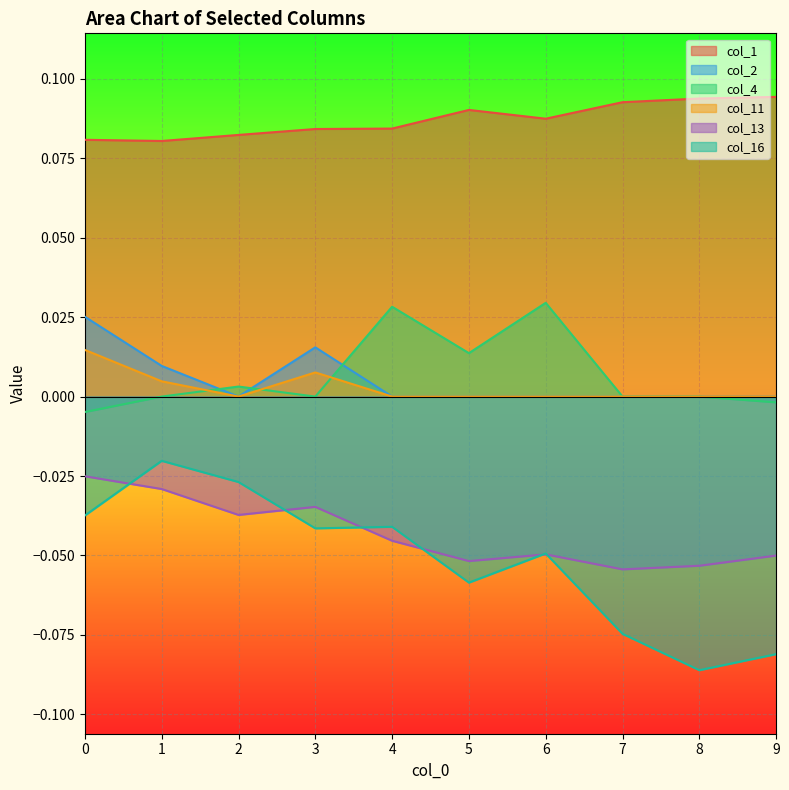

The col_11 series shows 0.0 at 1. True or false?

False